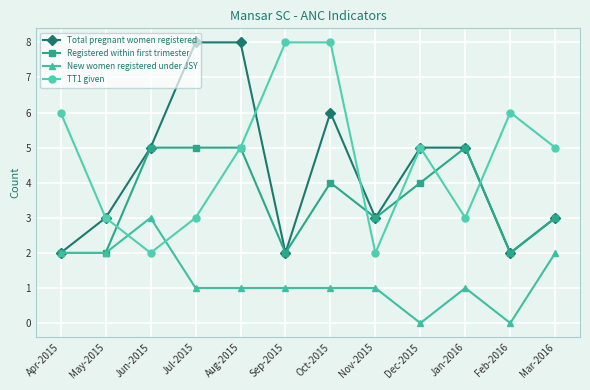

How many New women registered under JSY values are between 1 and 2?

9